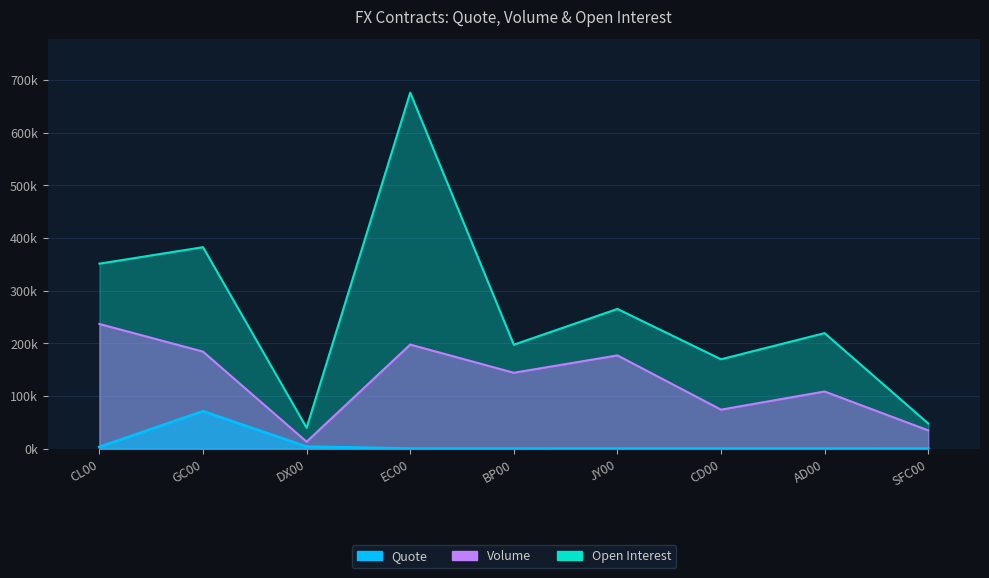

True or false: Volume and Quote cross at least once.

False